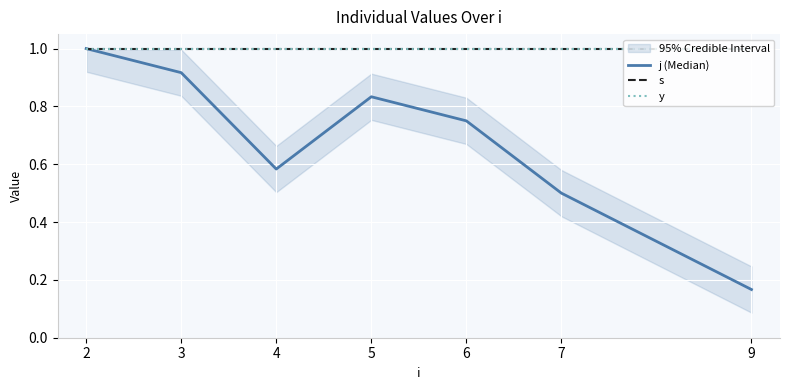

Which series has the largest total across all categories?

s